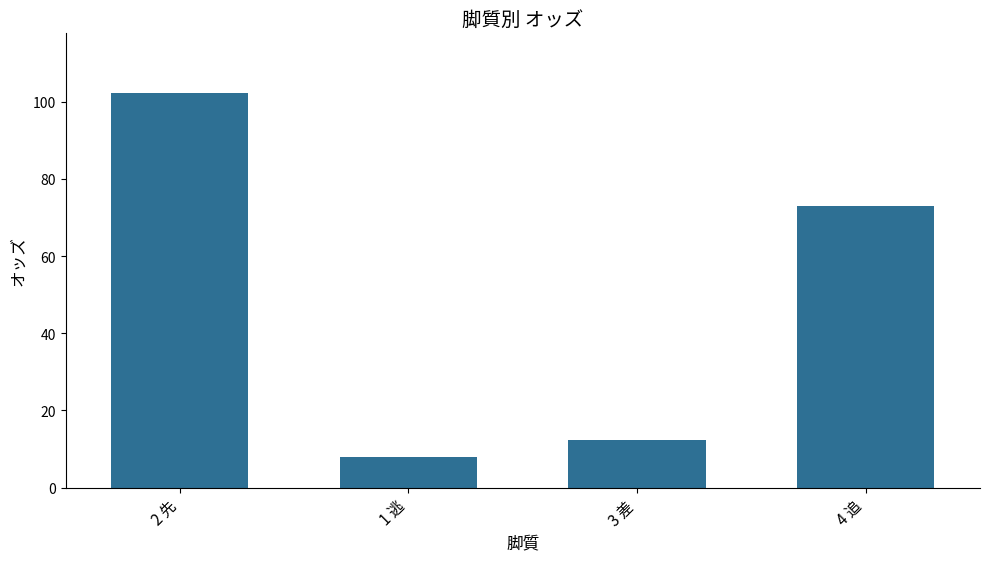

Reading left to right, list all the values displayed in this chart.

102.4	7.8	12.2	73.1